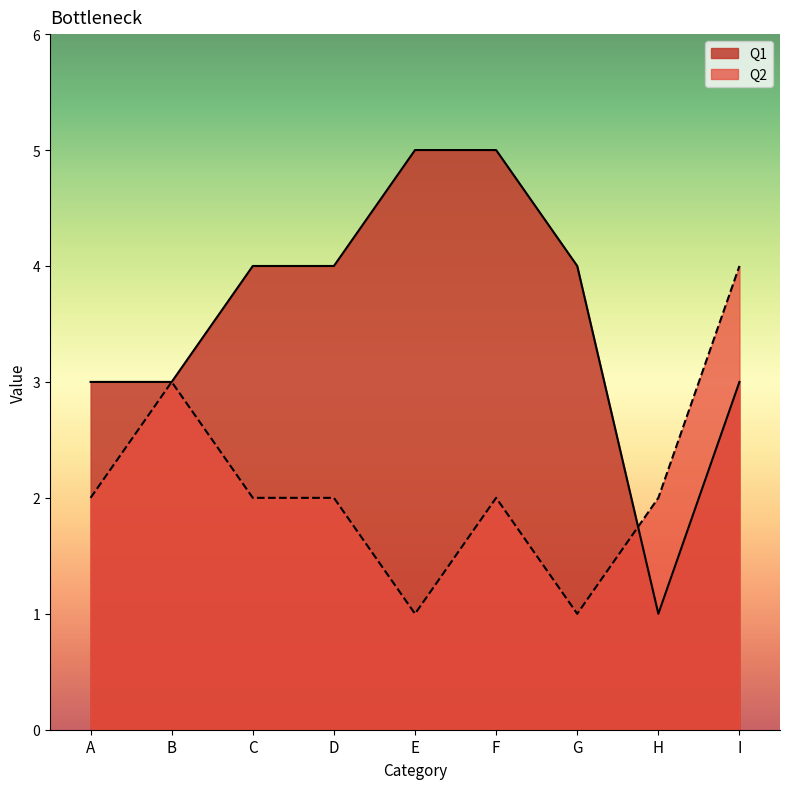

How many Q1 values are between 3 and 4?

6